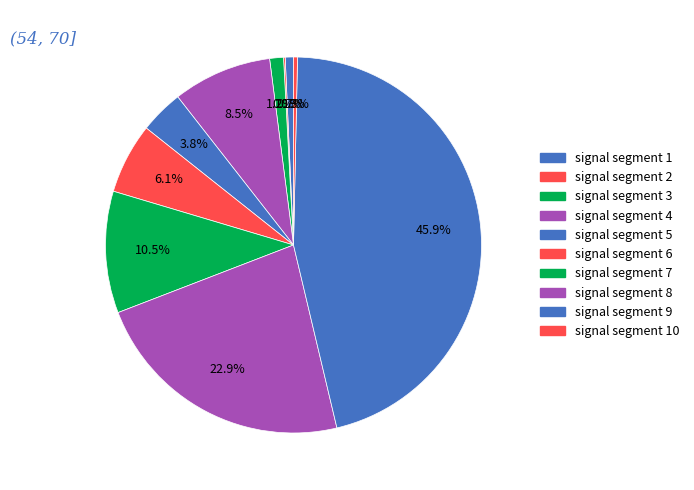

Does signal segment 4 represent more than half of the total?

No